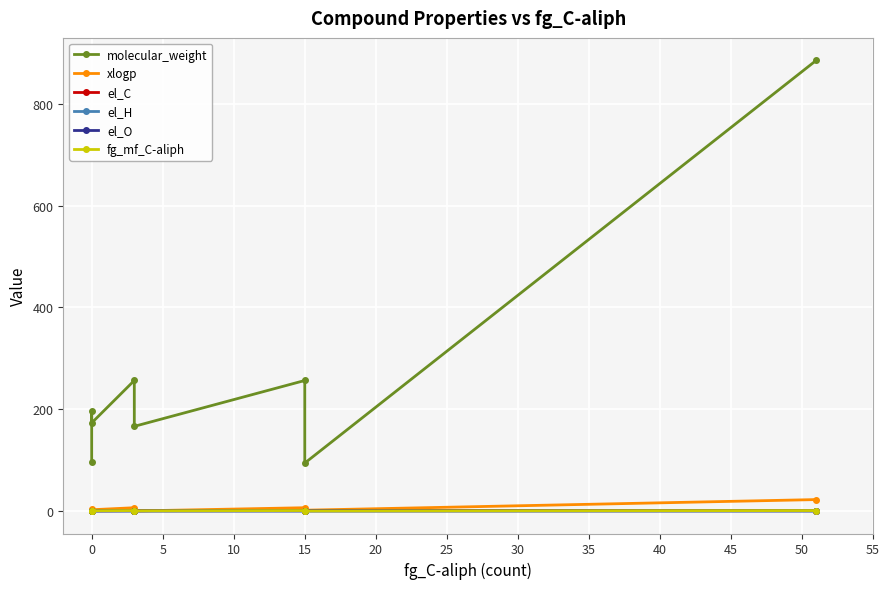

What is the highest value of the el_H series?

0.1